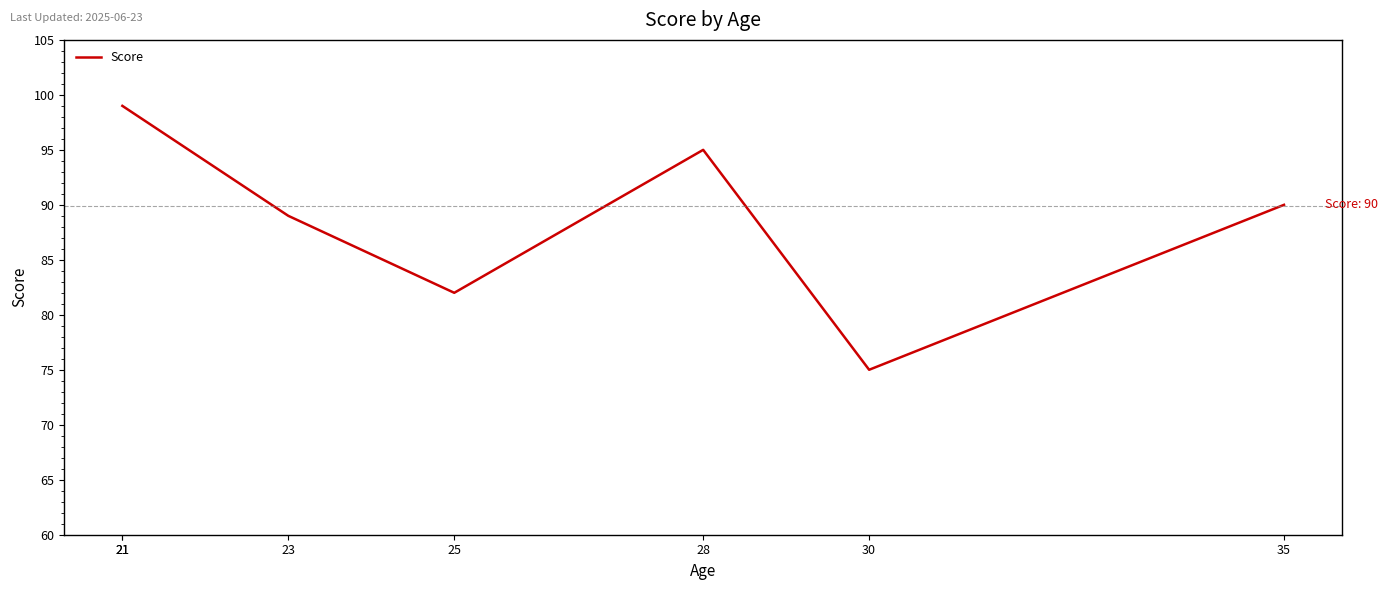

Approximately how many times larger is the value at 21 compared to 28?

1.0